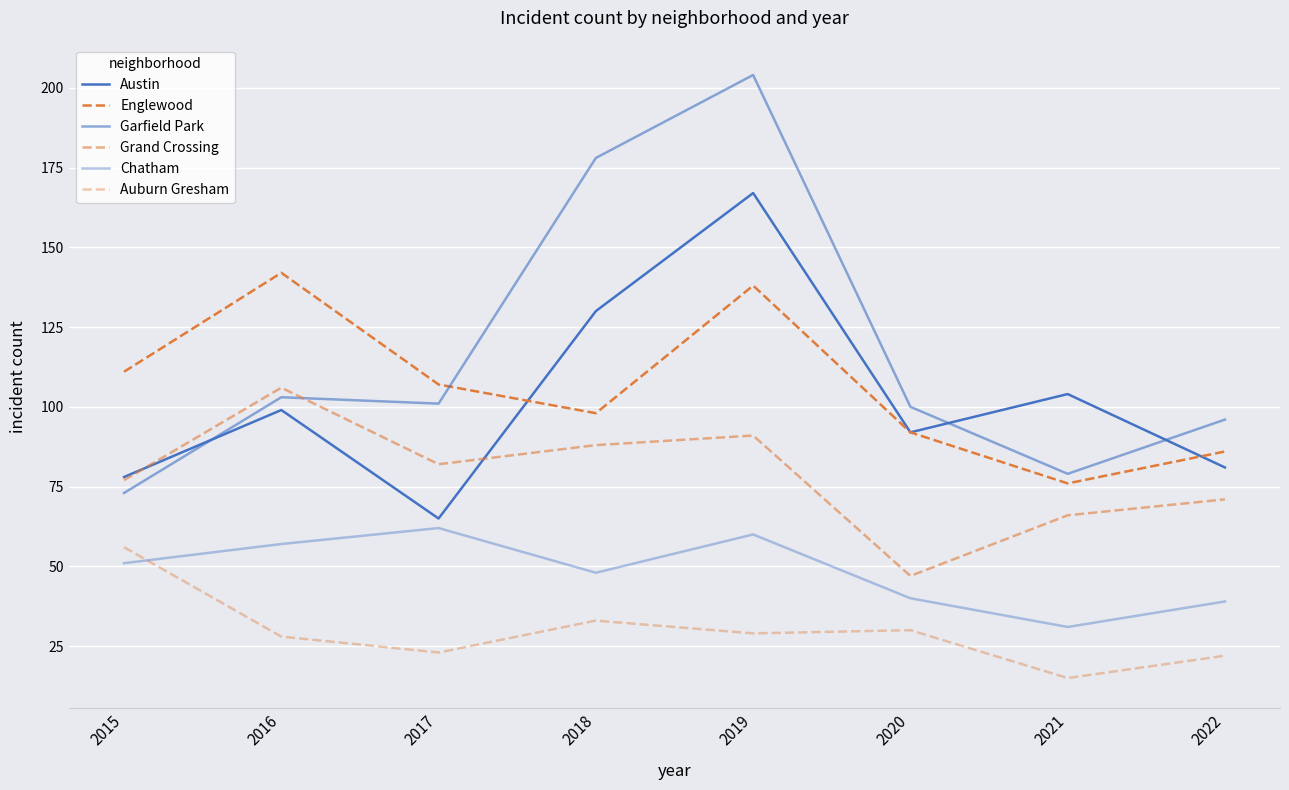

Is the value of Austin at 2022 greater than the value of Englewood at 2021?

Yes